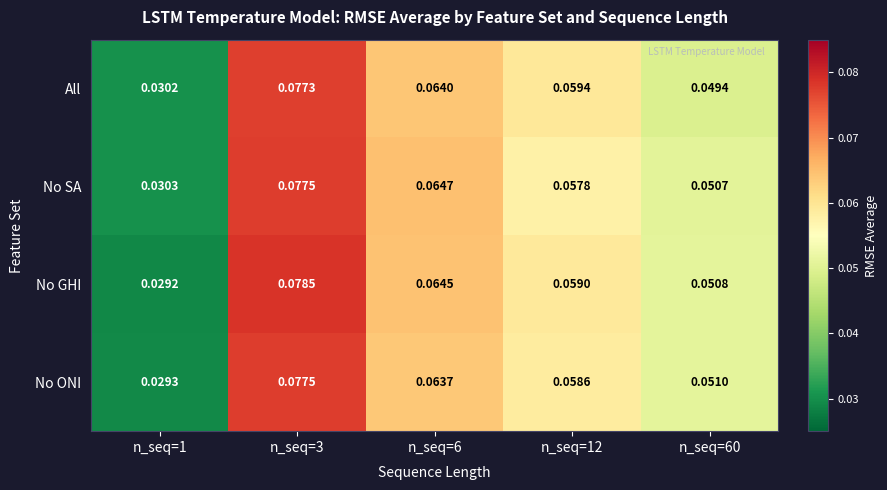

Is the value of No ONI at n_seq=60 greater than the value of All at n_seq=60?

Yes